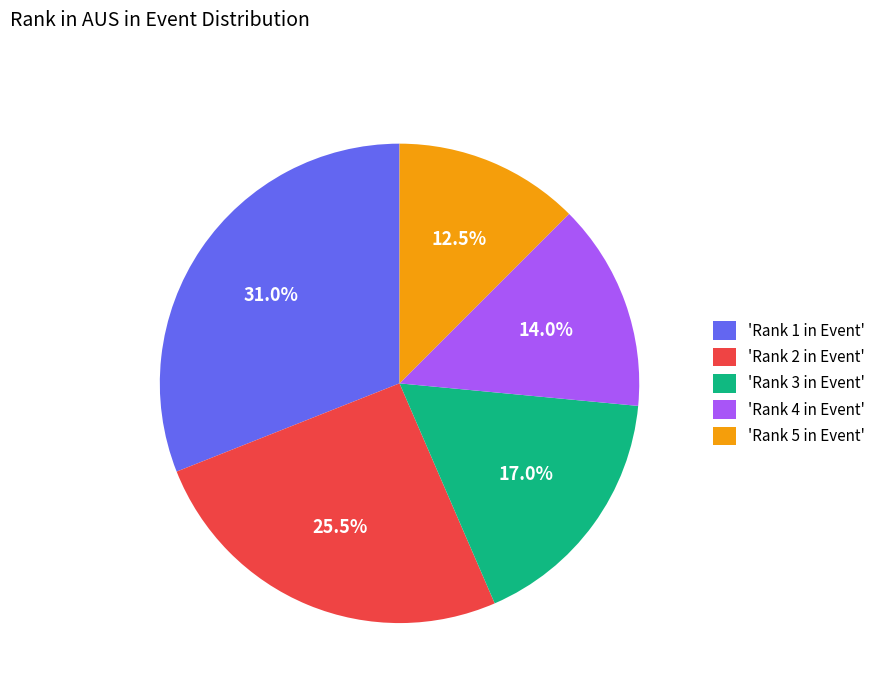

What is the total percentage of 'Rank 5 in Event' and 'Rank 4 in Event'?

26.5%